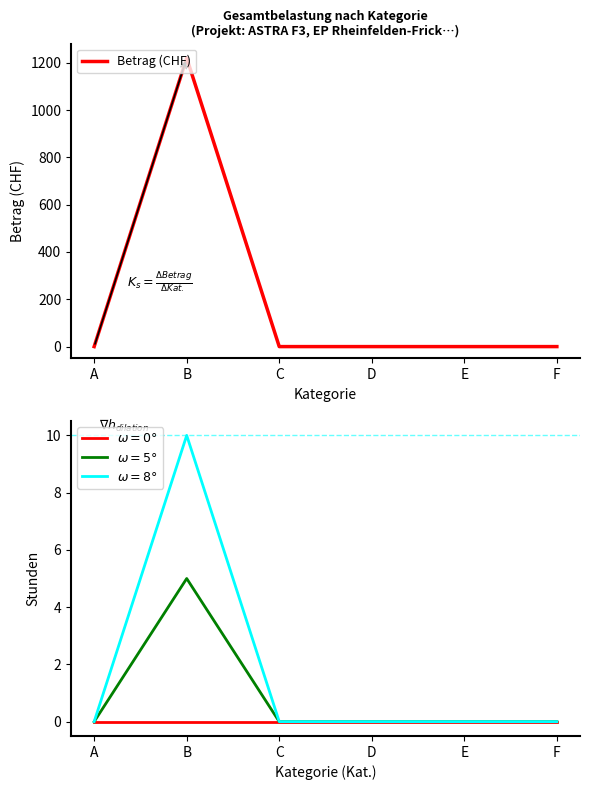

The chart shows a value of 568 at C. True or false?

False